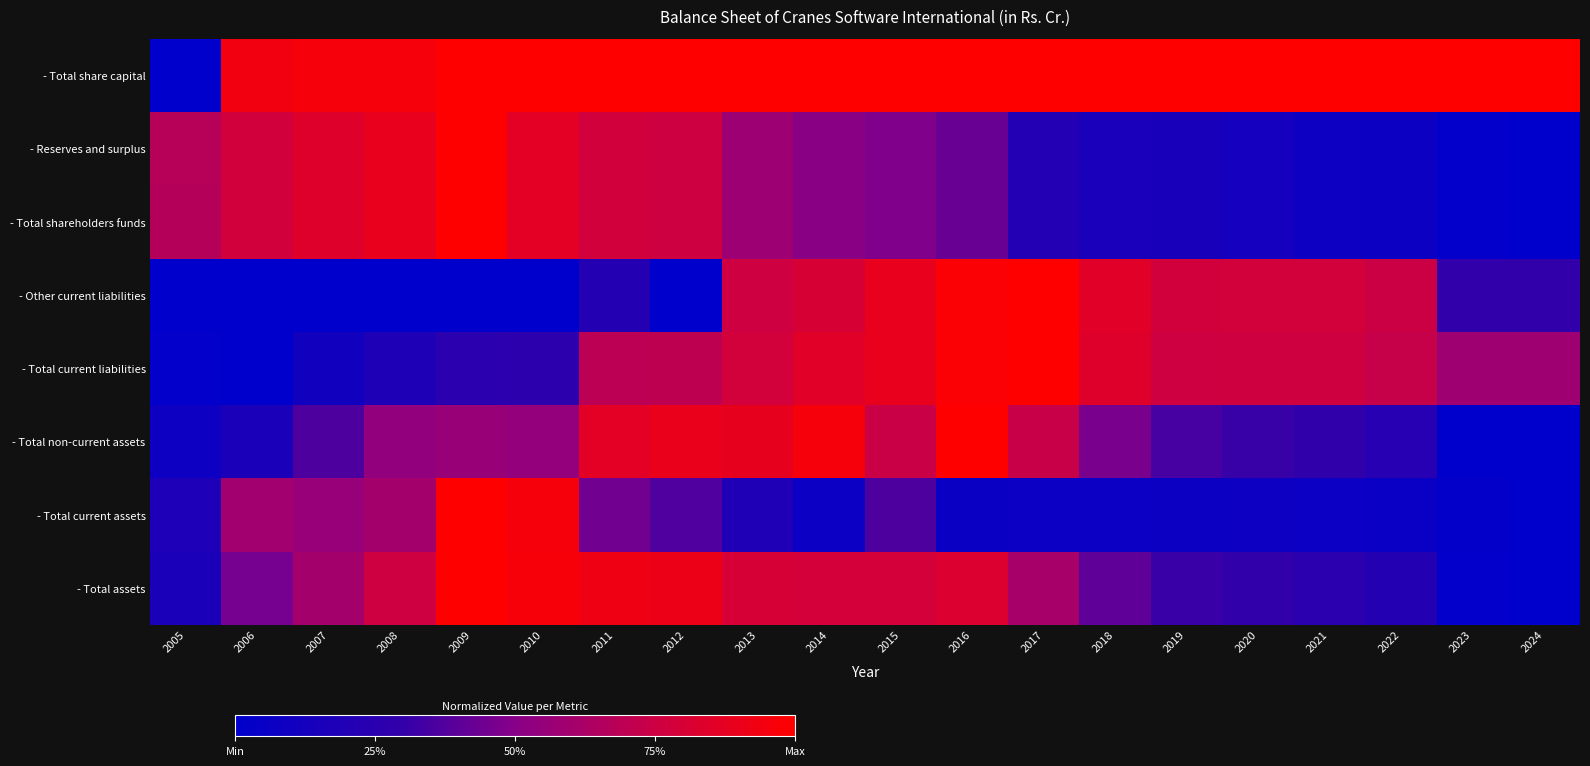

Which series has the largest range (max minus min)?

- Total share capital